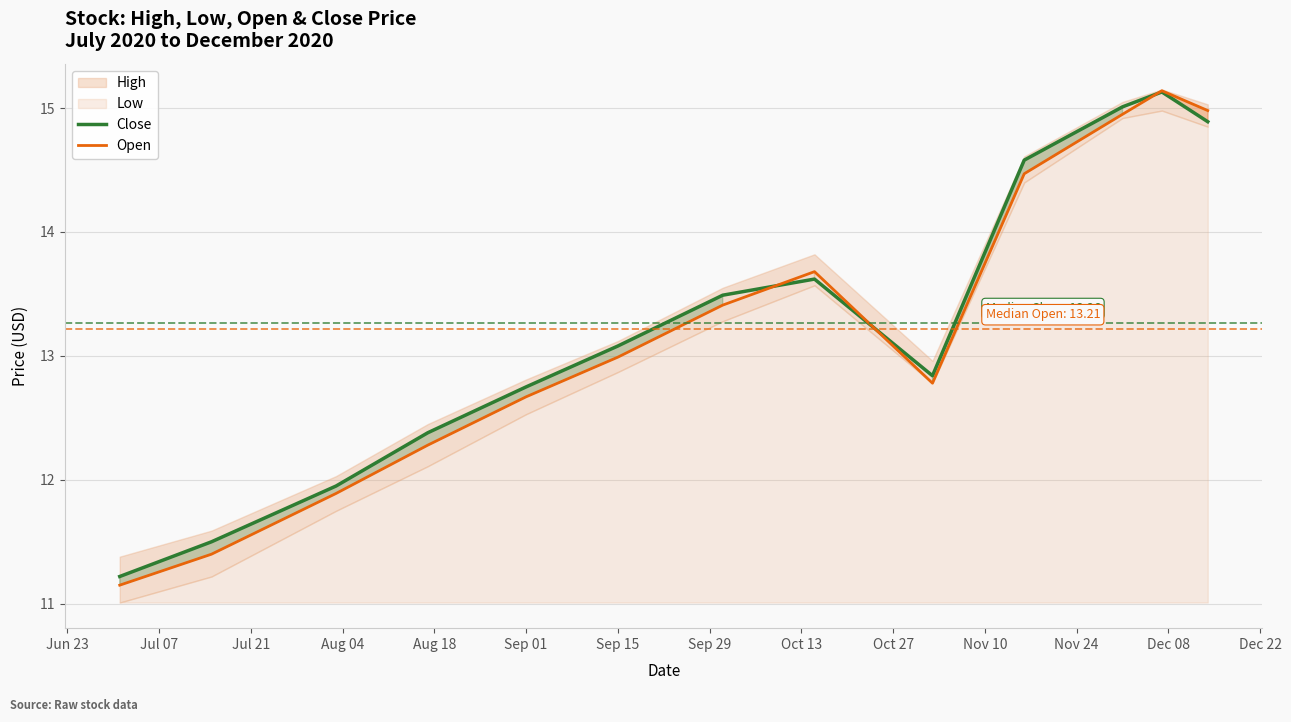

The value of Close at Sep 01 is 3.1. True or false?

False